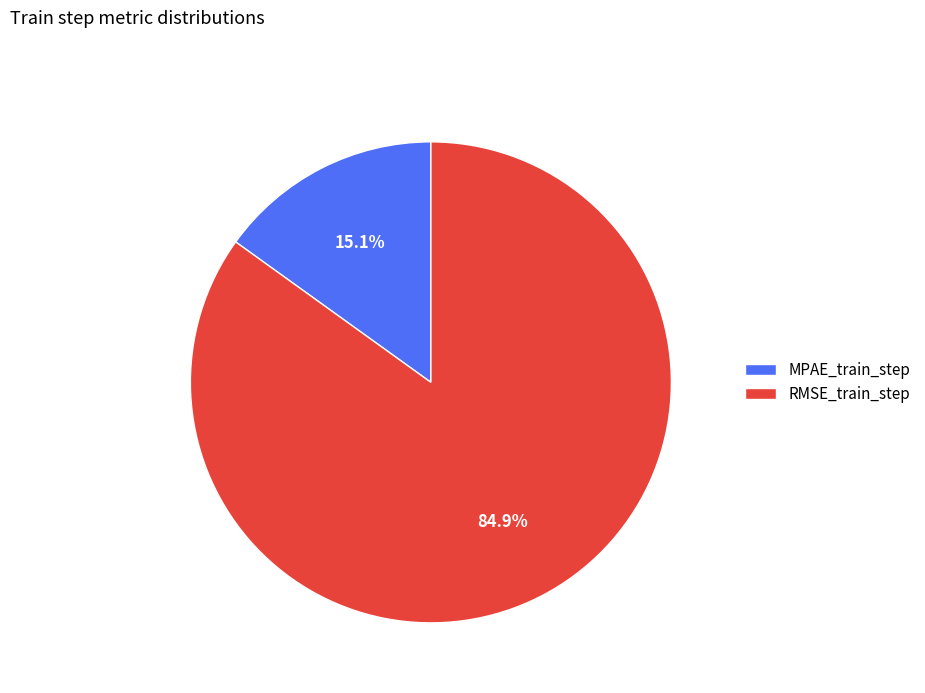

Rank the categories by value from highest to lowest.

RMSE_train_step, MPAE_train_step